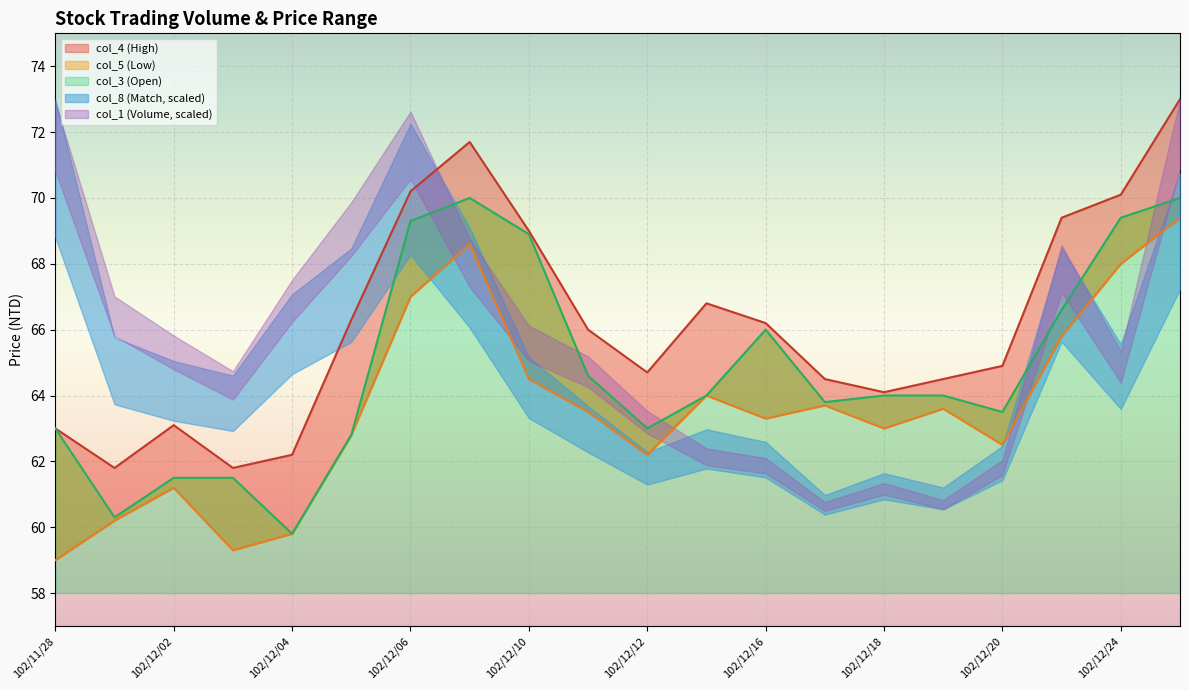

At which category is the sum across all series the highest?

102/12/25